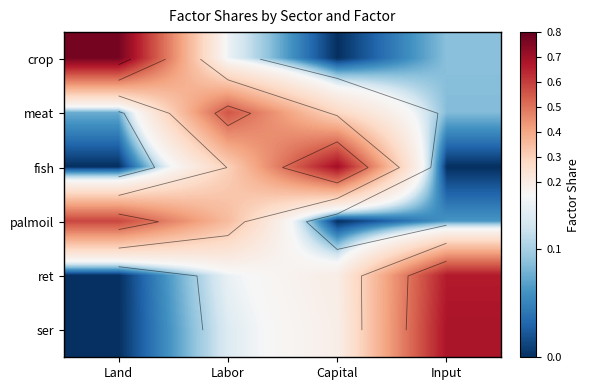

How many values in crop are above zero?

3